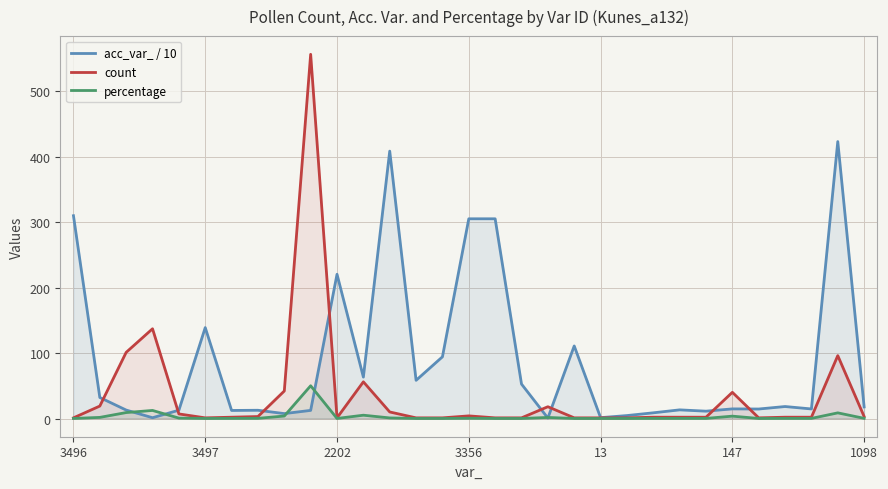

Does the chart have visible grid lines?

Yes